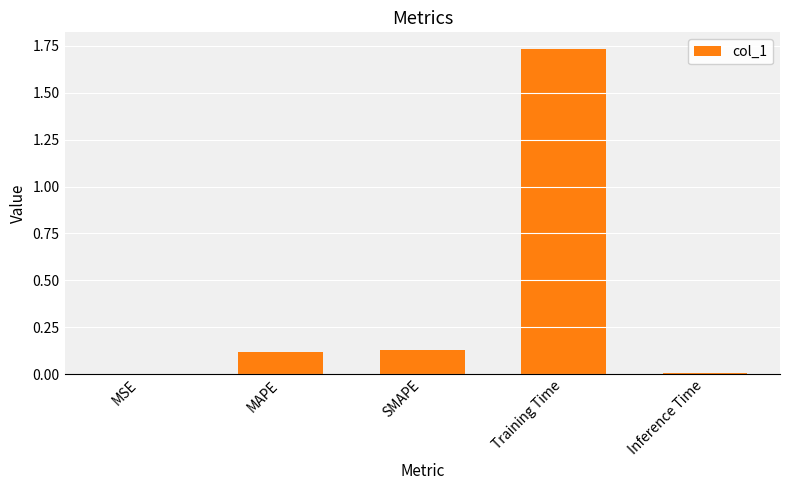

What is the sum of the values at MAPE and Training Time?

1.9